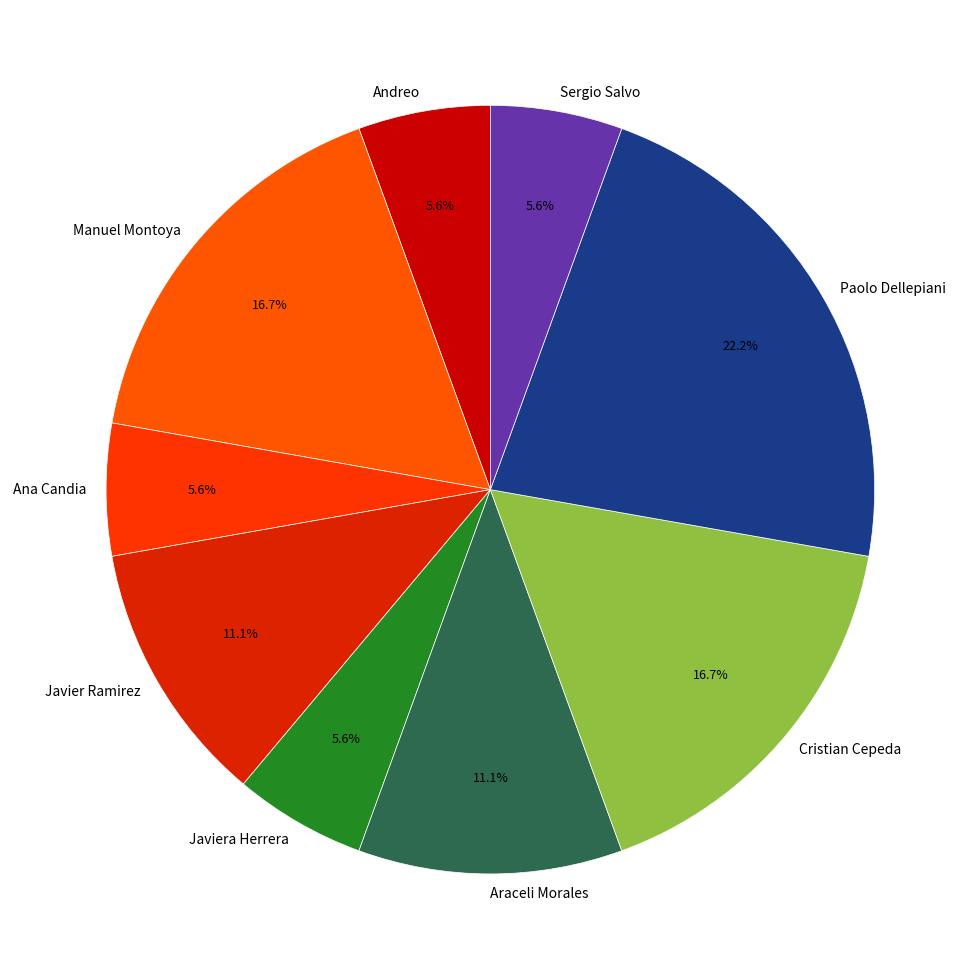

Between Araceli Morales and Andreo, which is larger?

Araceli Morales